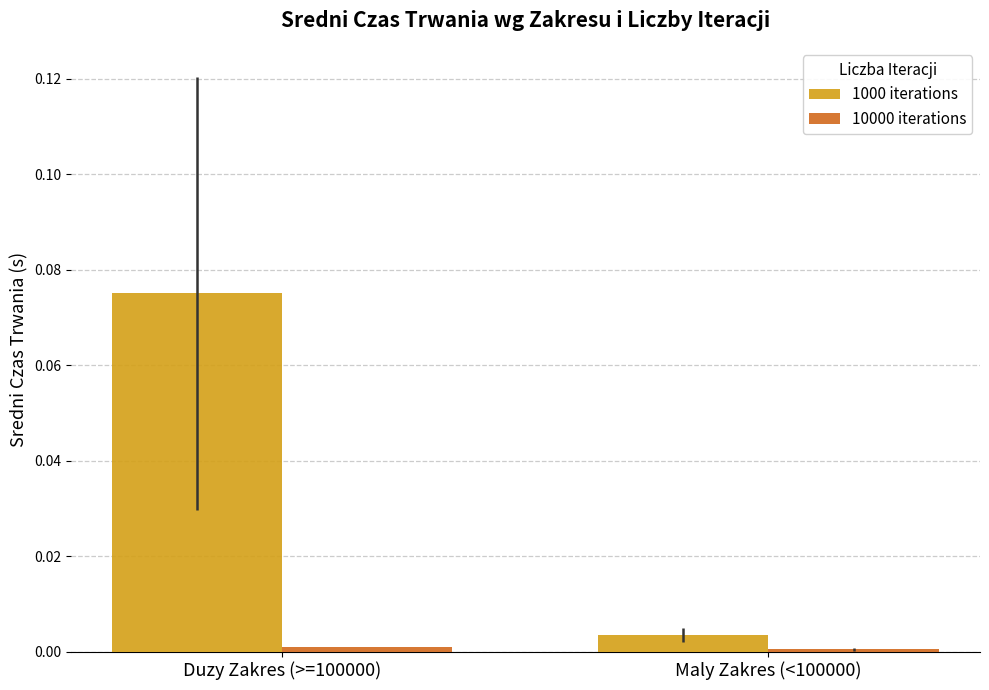

Which category has the highest value in the 1000 iterations series?

Duzy Zakres (>=100000)